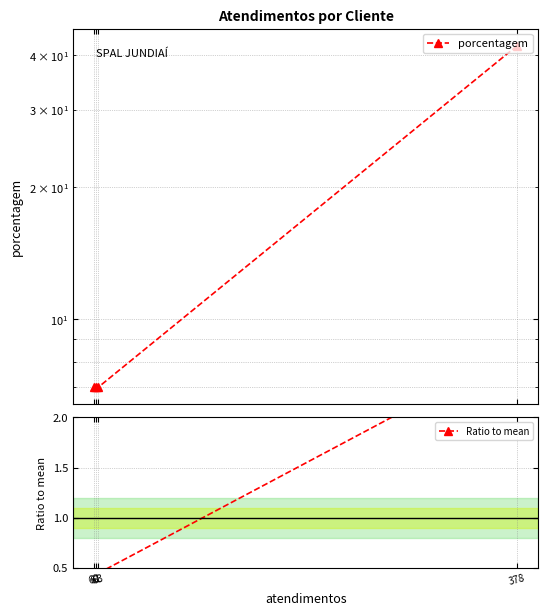

Which series has the largest range (max minus min)?

porcentagem